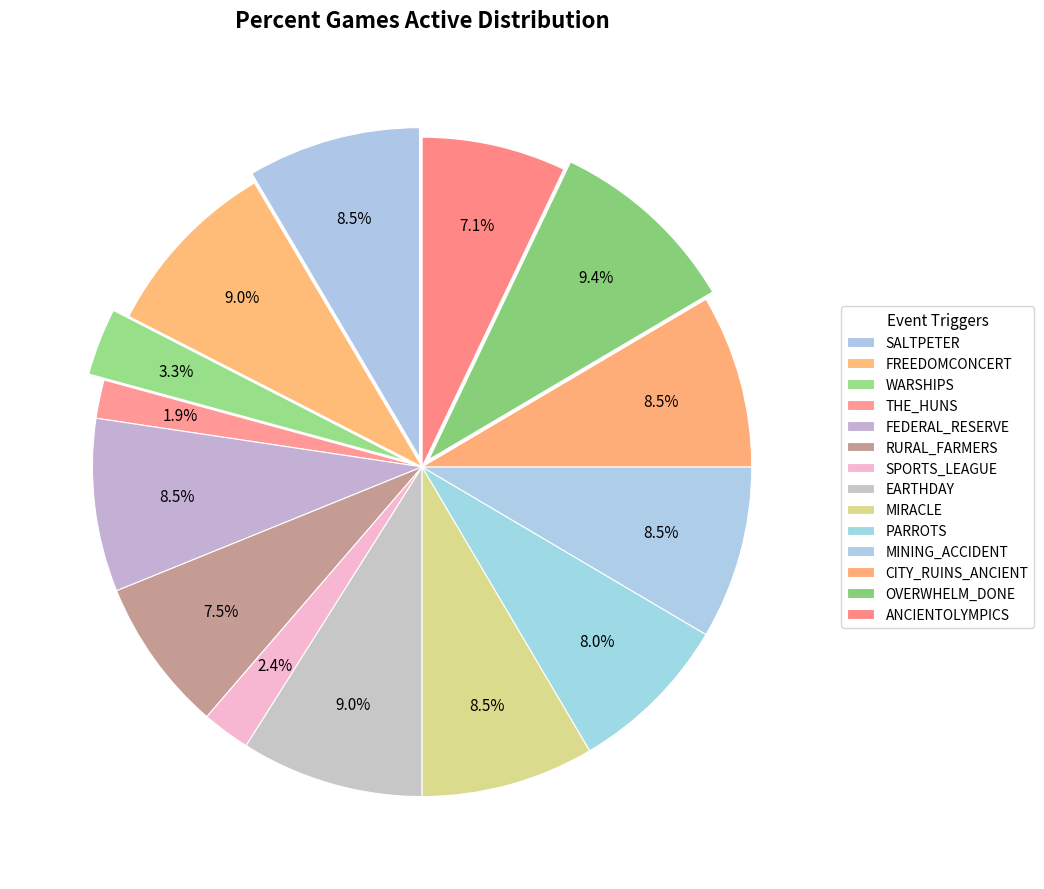

Count the number of slices in the pie.

14